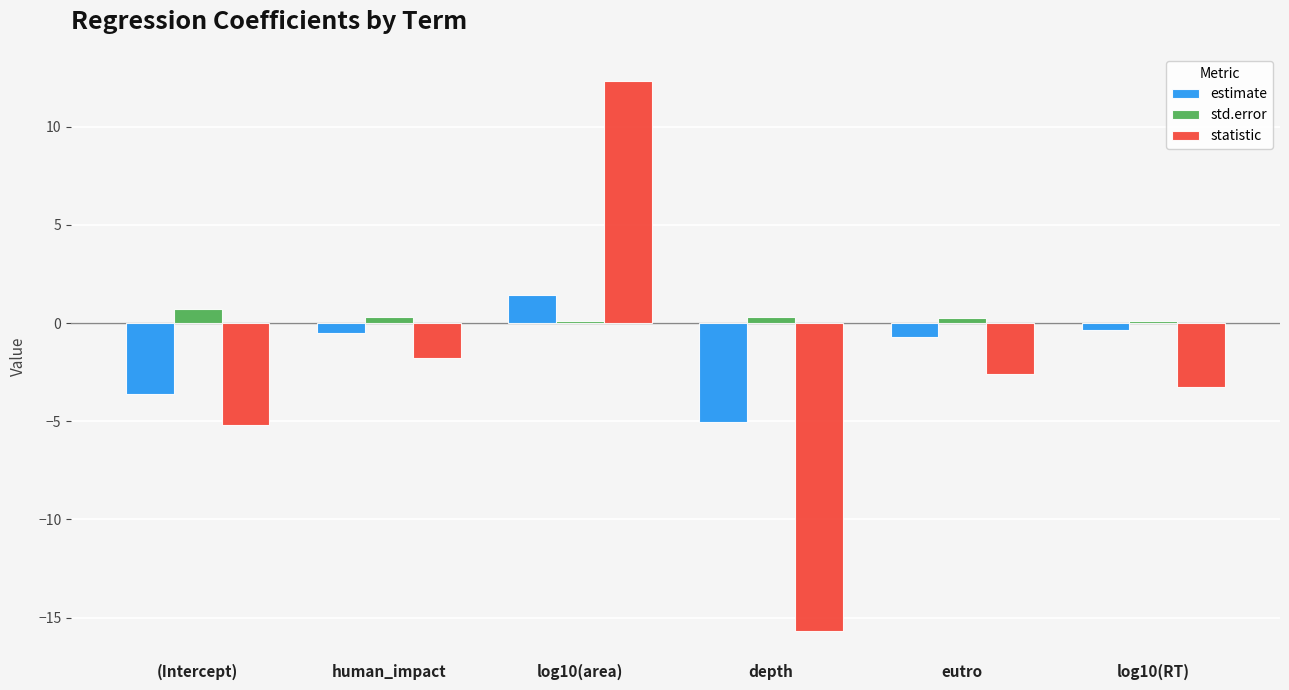

What position from the right is depth?

3